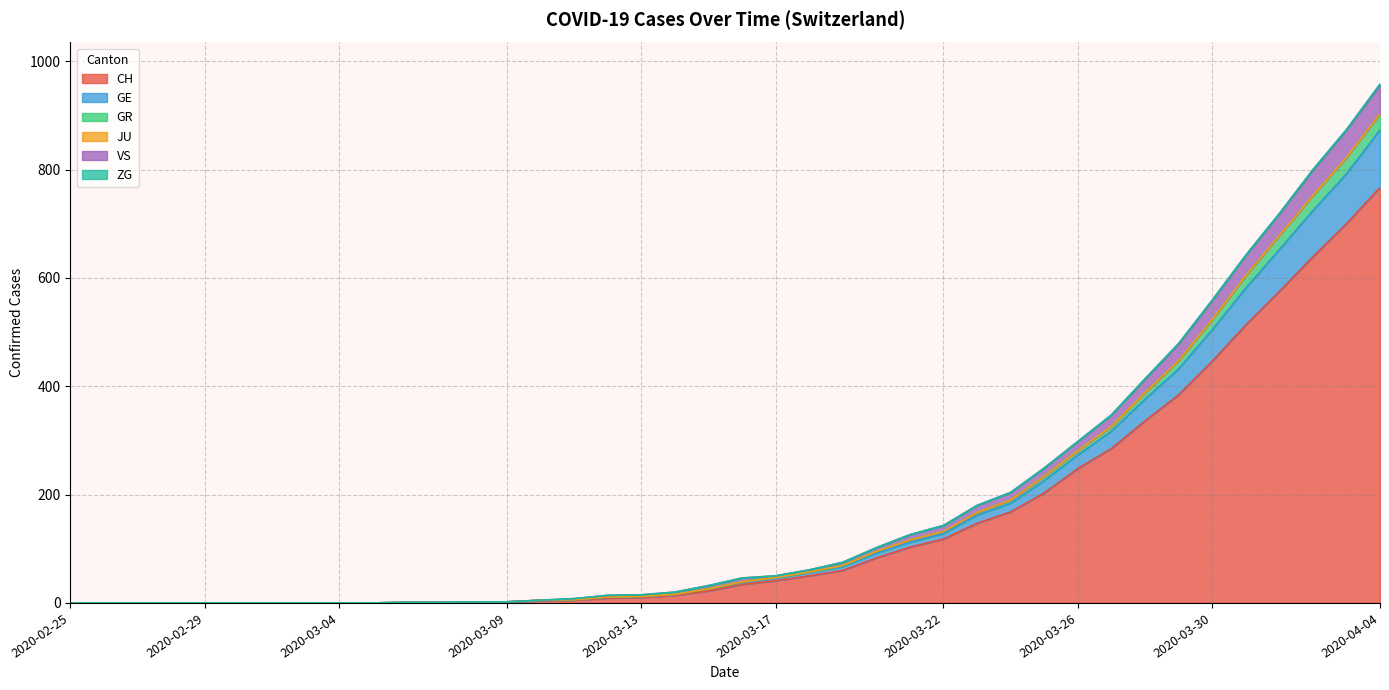

At which label does CH first exceed 34?

2020-03-17